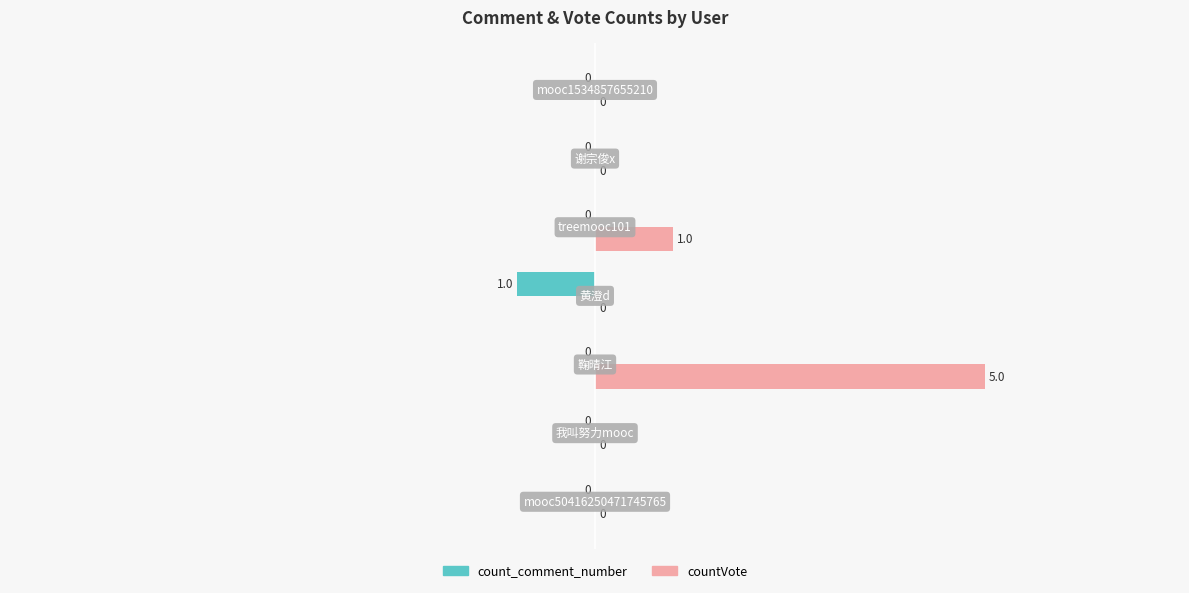

What is the sum of all countVote values?

6